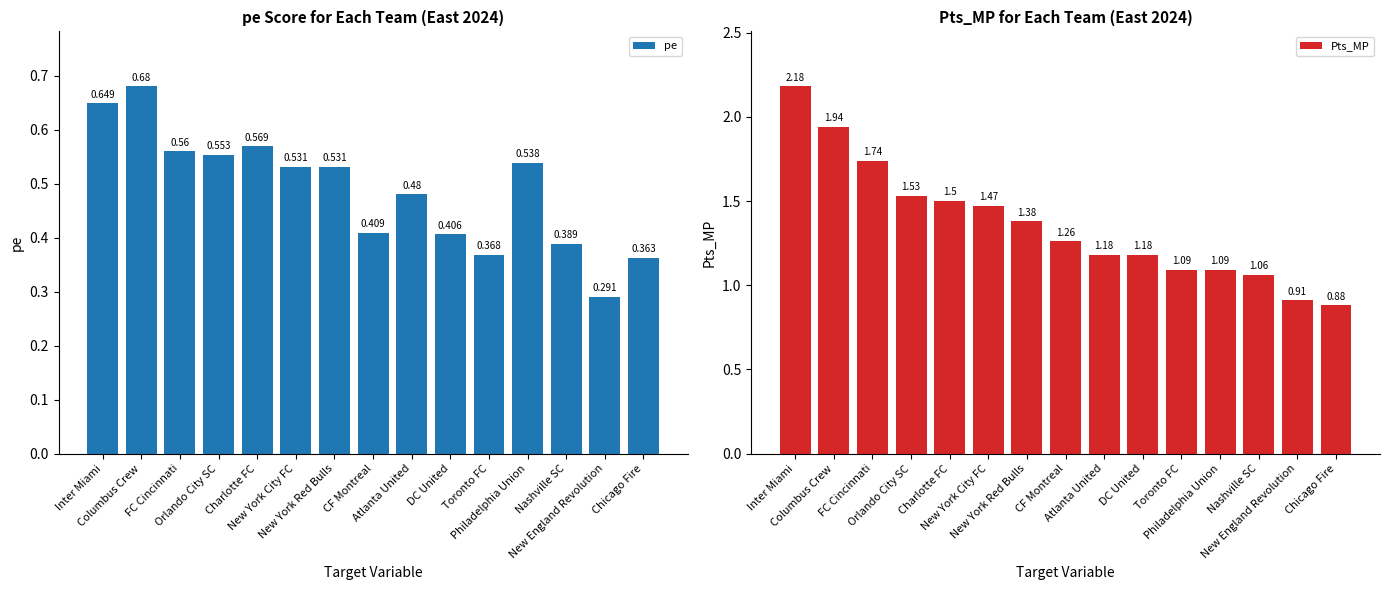

Rank the series by their average value, from highest to lowest.

Pts_MP, pe